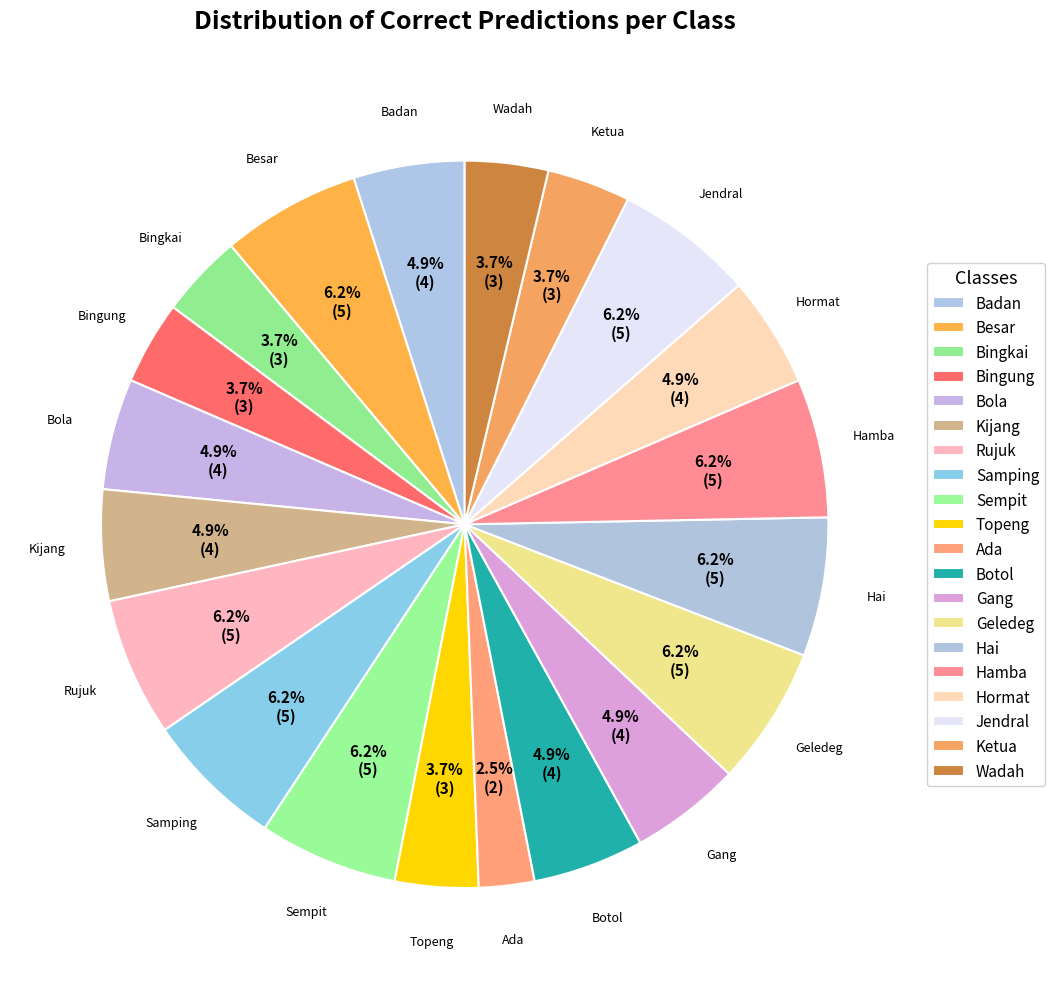

How many segments does this pie chart have?

20